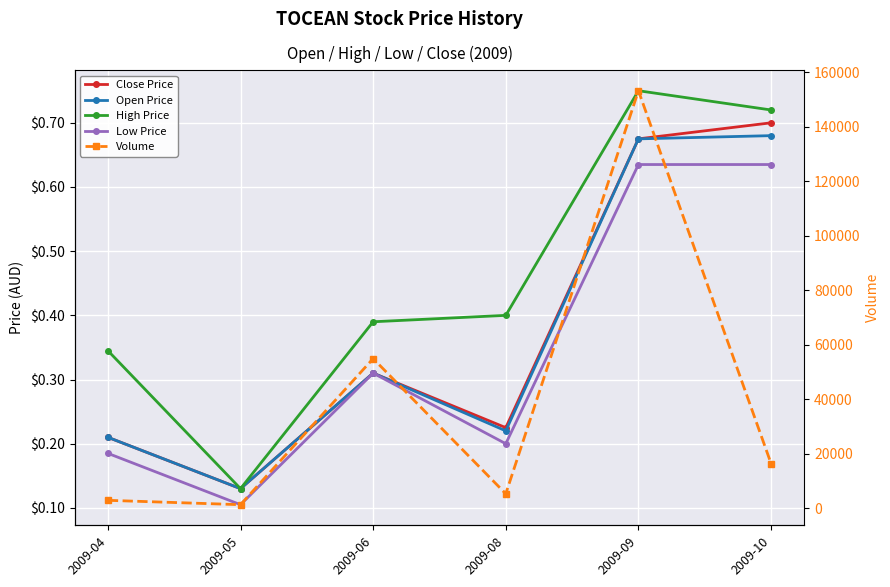

What is the minimum value shown in the chart?

0.1